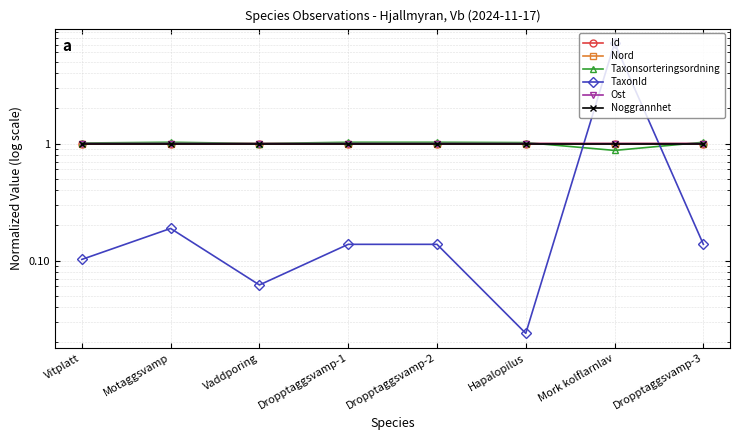

Reading left to right, list all the values displayed in this chart.

Id: 1.0	1.0	1.0	1.0	1.0	1.0	1.0	1.0
Nord: 1.0	1.0	1.0	1.0	1.0	1.0	1.0	1.0
Taxonsorteringsordning: 1.0	1.0	1.0	1.0	1.0	1.0	0.9	1.0
TaxonId: 0.1	0.2	0.1	0.1	0.1	0.0	7.2	0.1
Ost: 1.0	1.0	1.0	1.0	1.0	1.0	1.0	1.0
Noggrannhet: 1.0	1.0	1.0	1.0	1.0	1.0	1.0	1.0